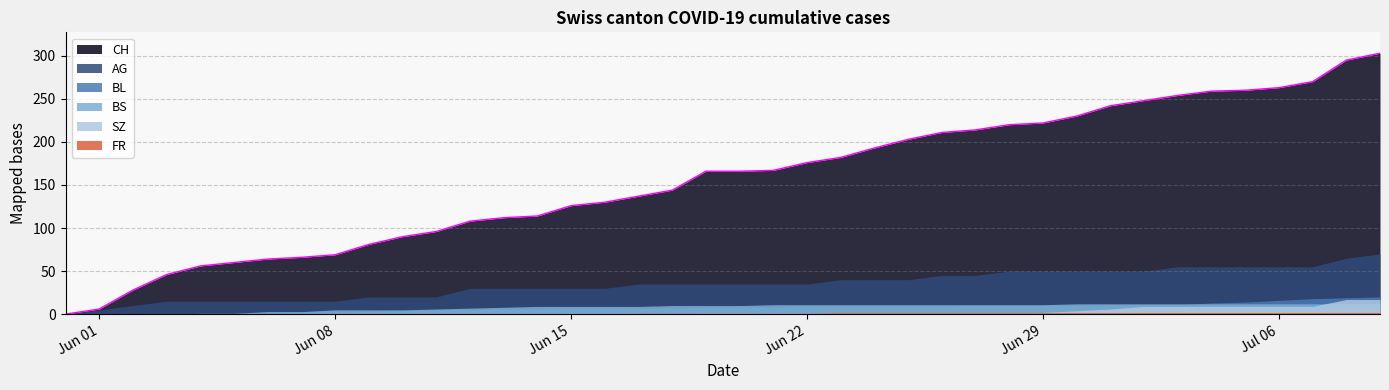

At how many categories does at least one series exceed 110?

27